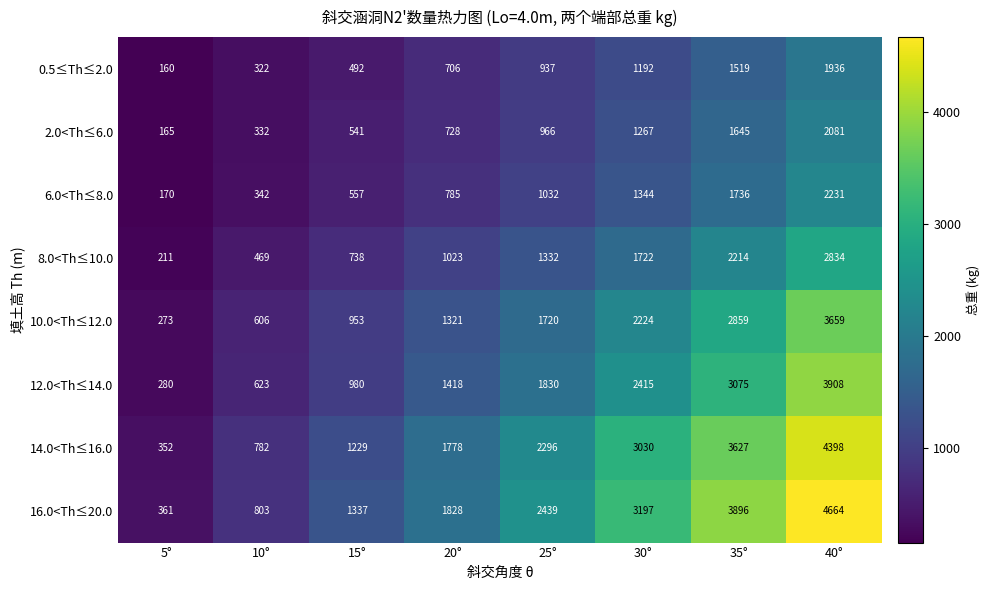

Read the 6.0<Th≤8.0 value at 40°, to the nearest 10.

2230